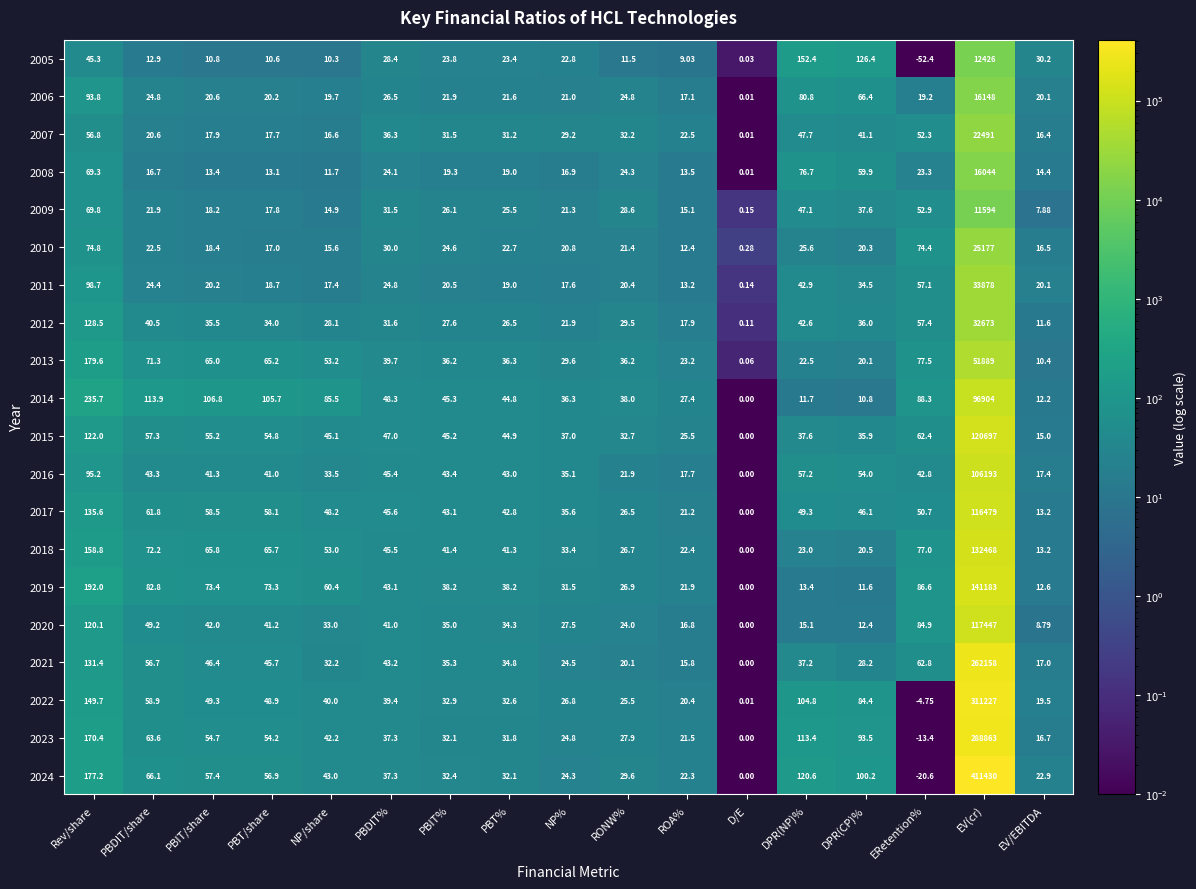

At which label is 2007 closest to 11245?

Rev/share